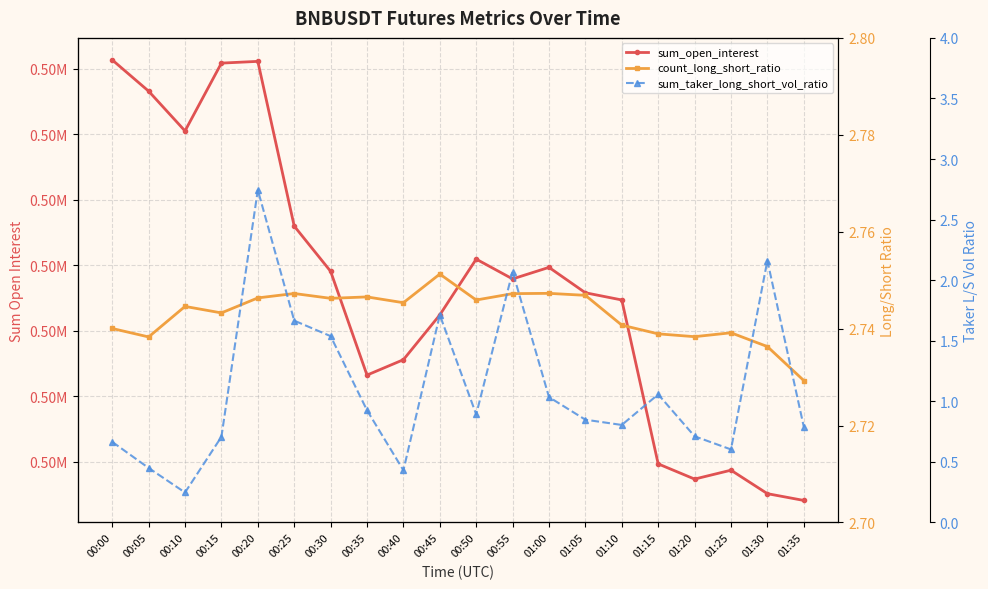

What is the label of the 5th point from the left?

00:20